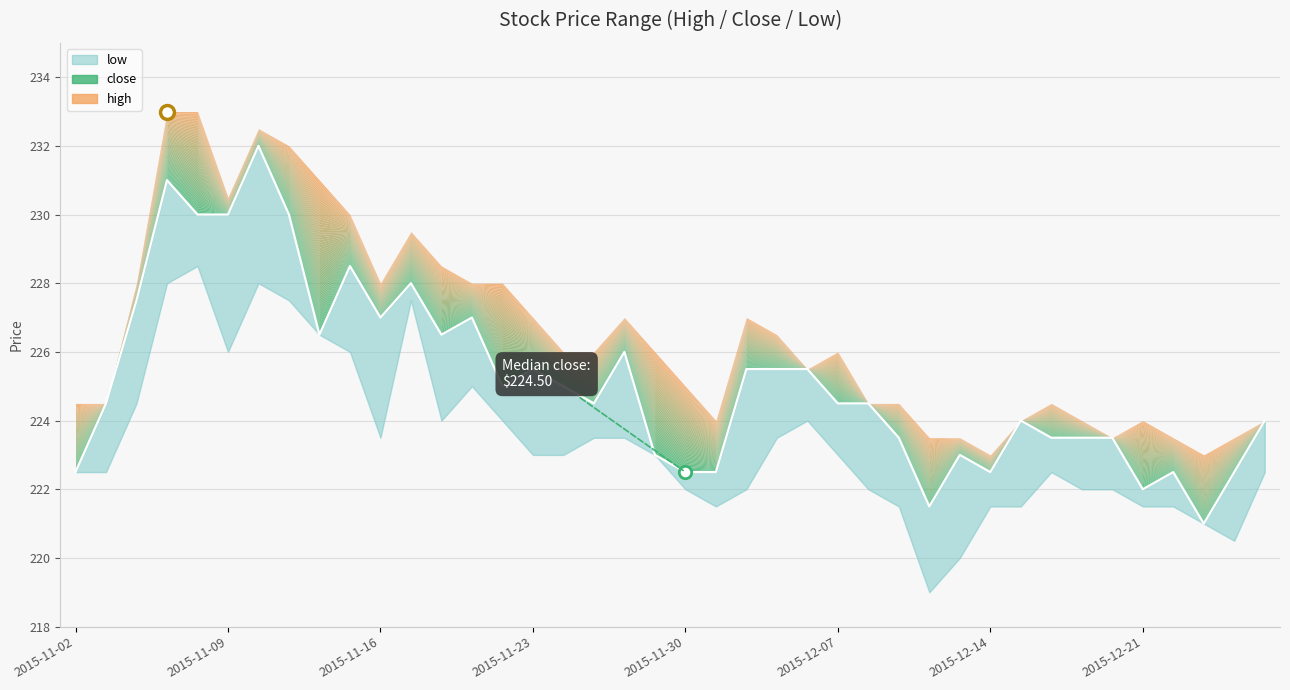

Which series has the largest total across all categories?

high